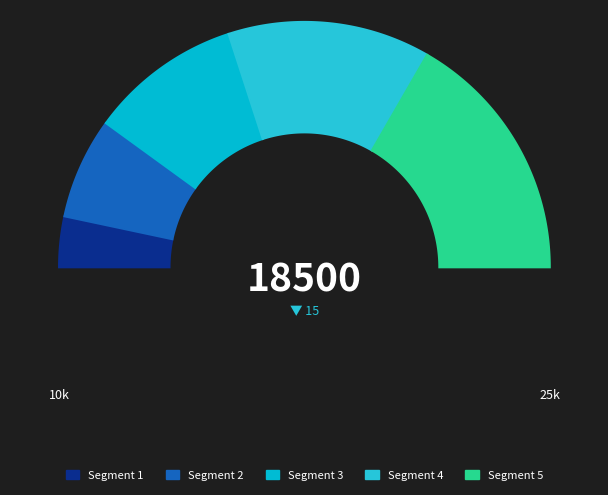

To the nearest percent, what is the difference between the largest and smallest slice percentages?

27%